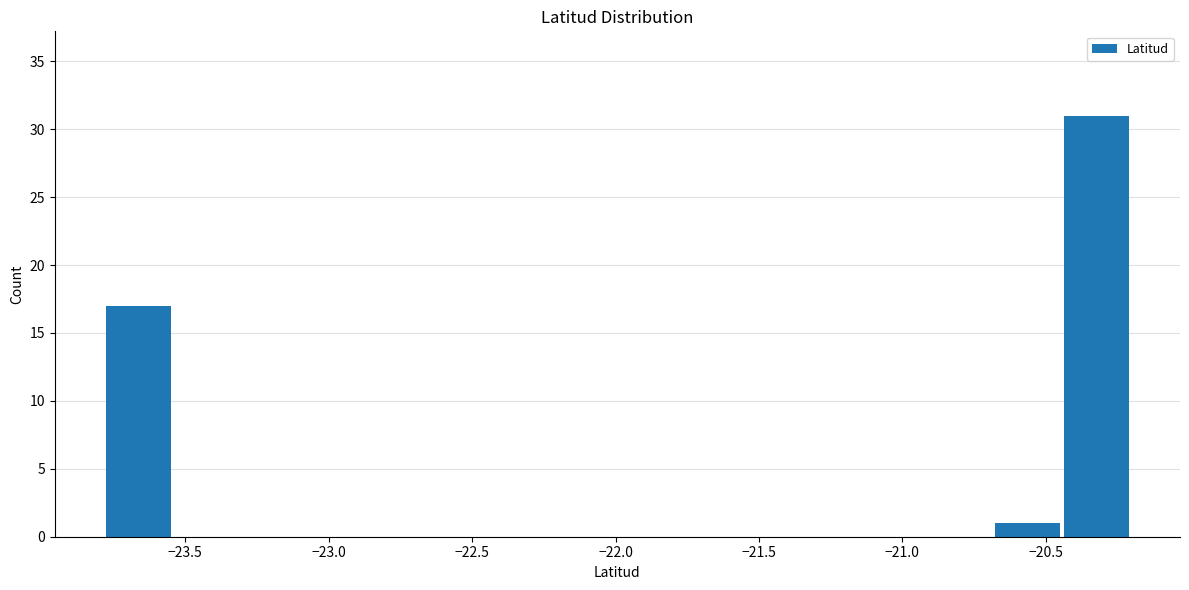

What is the height of the bar covering -23.80 to -23.55 on the x-axis? Neither the bar edges nor the heights are printed on the chart, so give them approximately, as read against the axes.

17